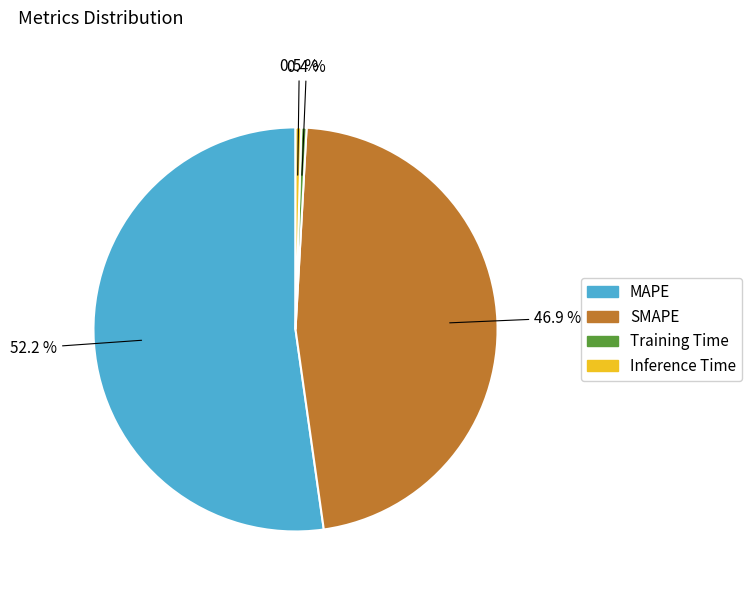

Between SMAPE and Training Time, which is larger?

SMAPE